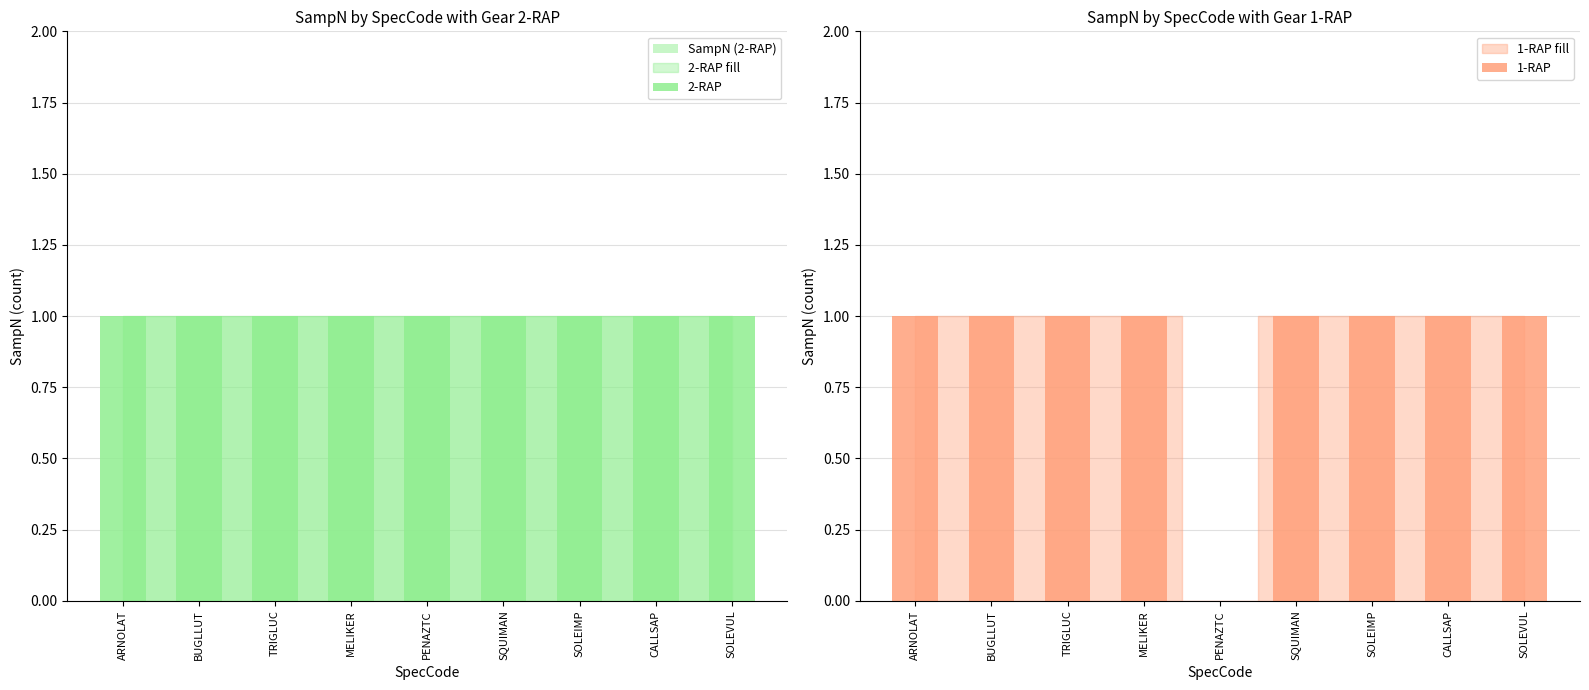

How many data points in 1-RAP are less than 1?

1